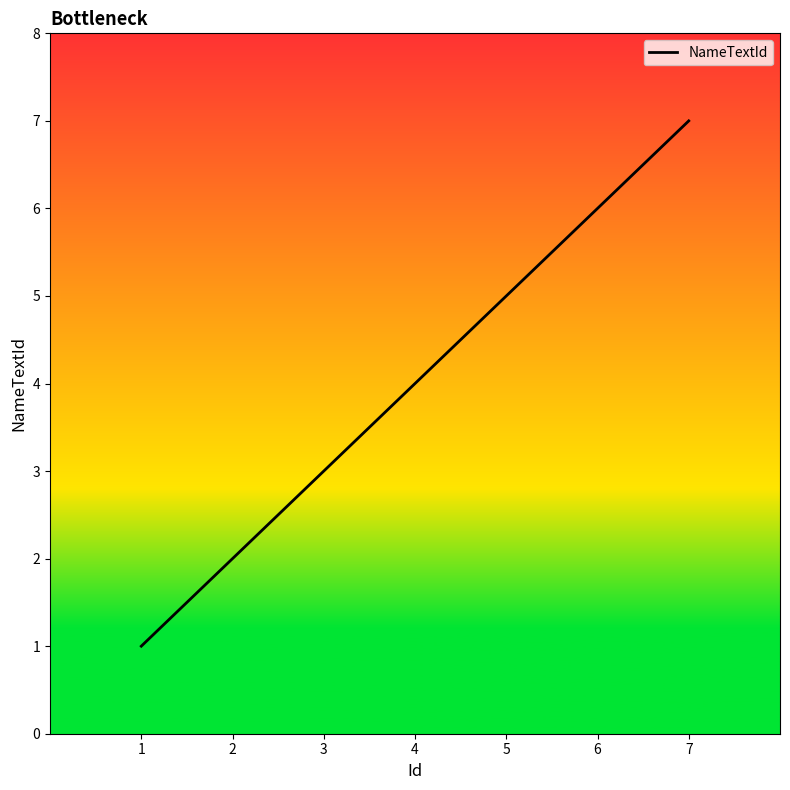

What is the greatest value displayed?

7